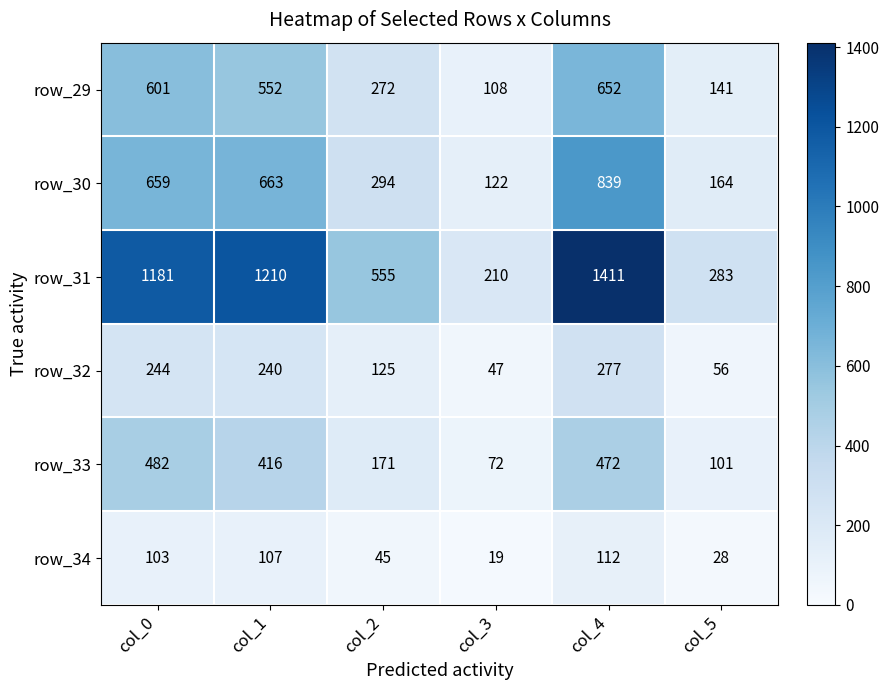

Which category has the lowest value in the row_30 series?

col_3